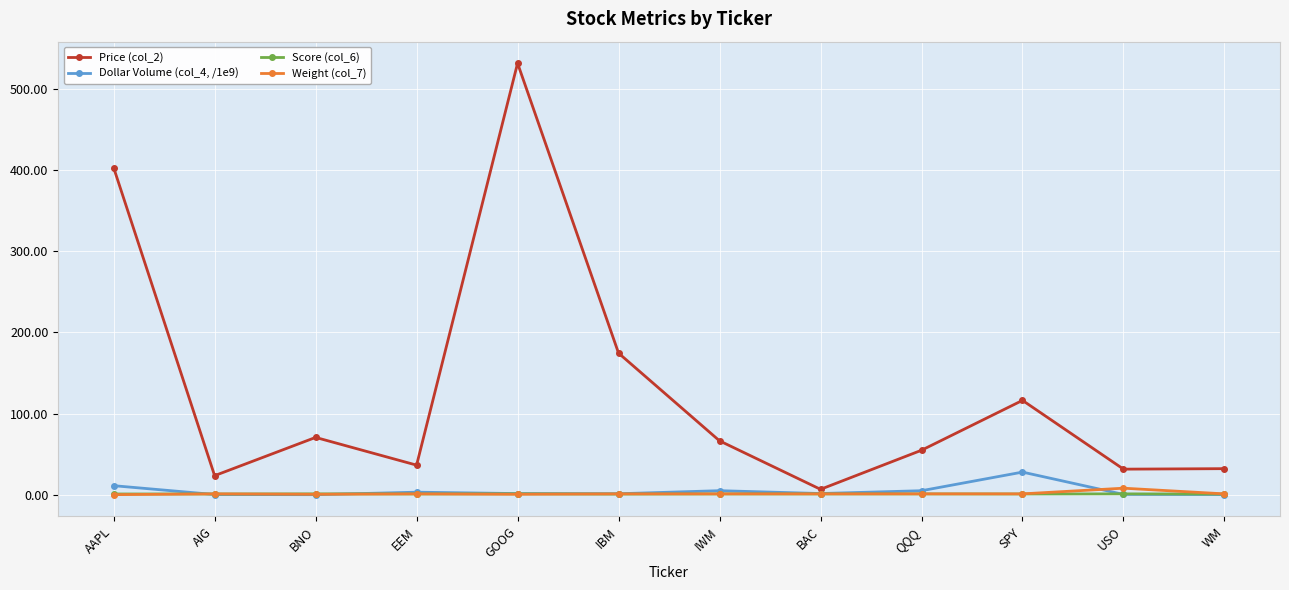

Where is Dollar Volume (col_4, /1e9) nearest to the value 13?

AAPL